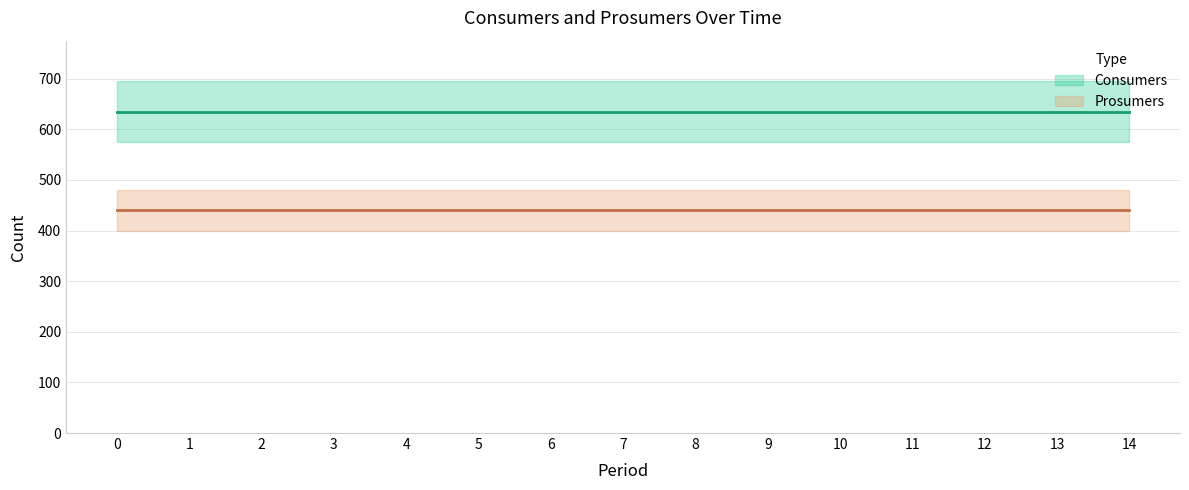

True or false: Prosumers has a value of 440 at 8.

True